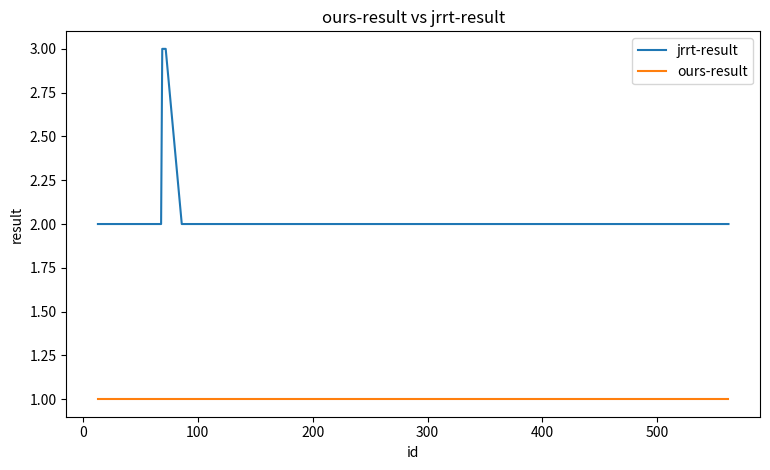

List the series in order of their overall mean, lowest first.

ours-result, jrrt-result